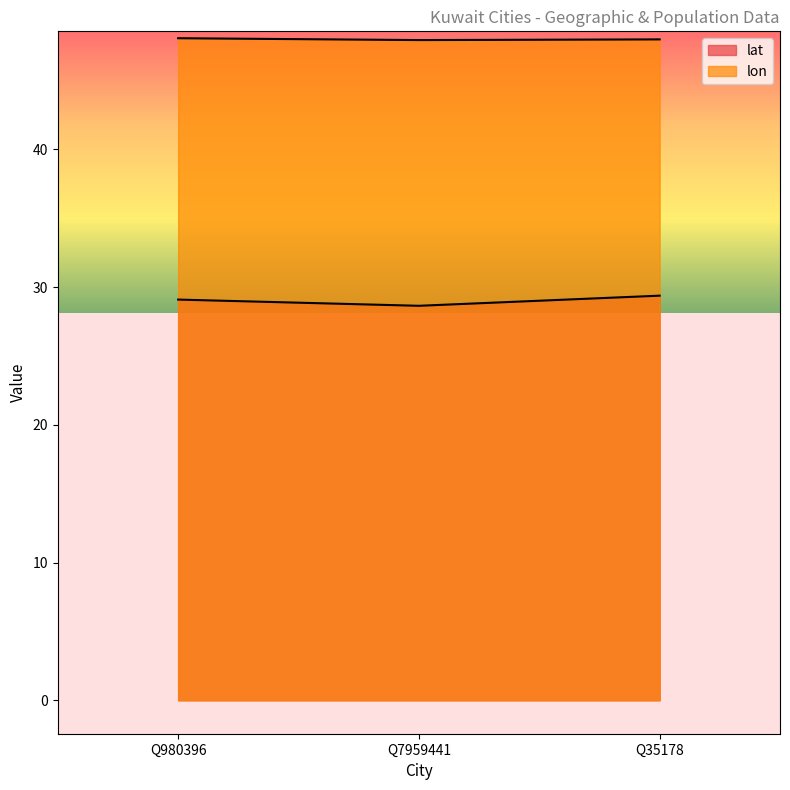

Is it true that lat equals 43.0 at Q980396?

False